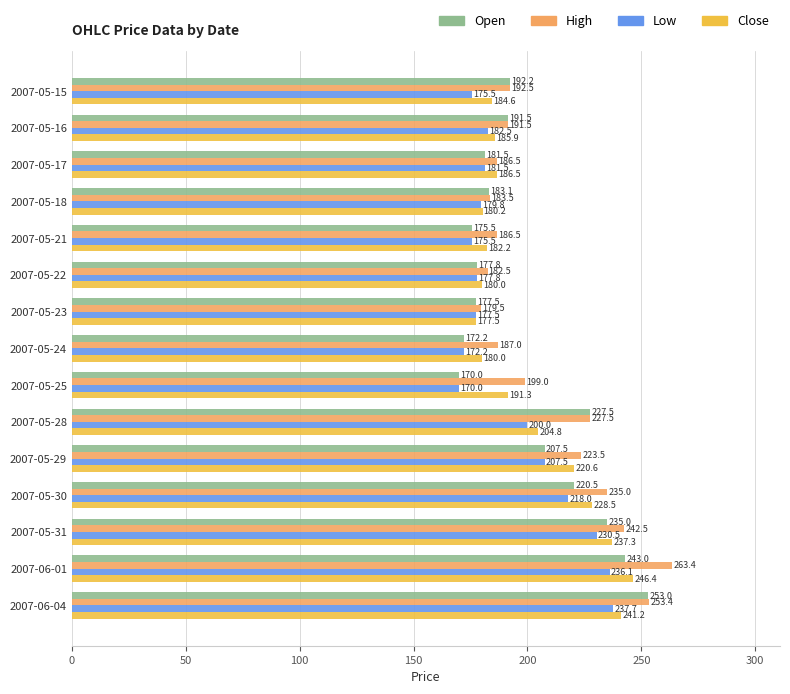

What are all the series names shown in the legend?

Open, High, Low, Close